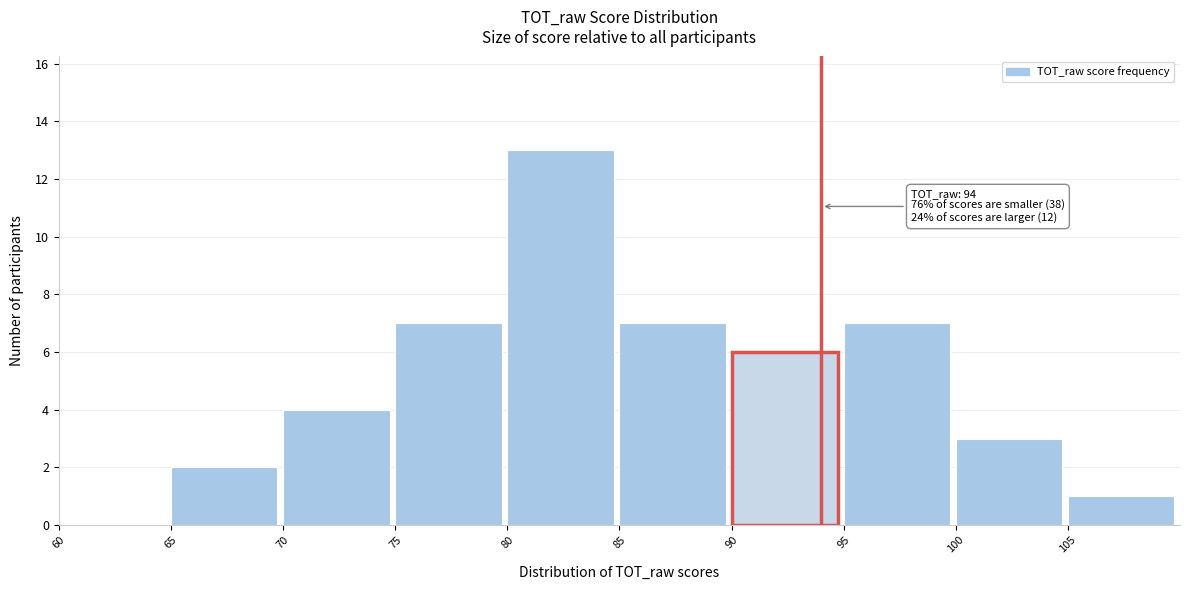

Which range on the x-axis has the tallest bar?

80 to 85